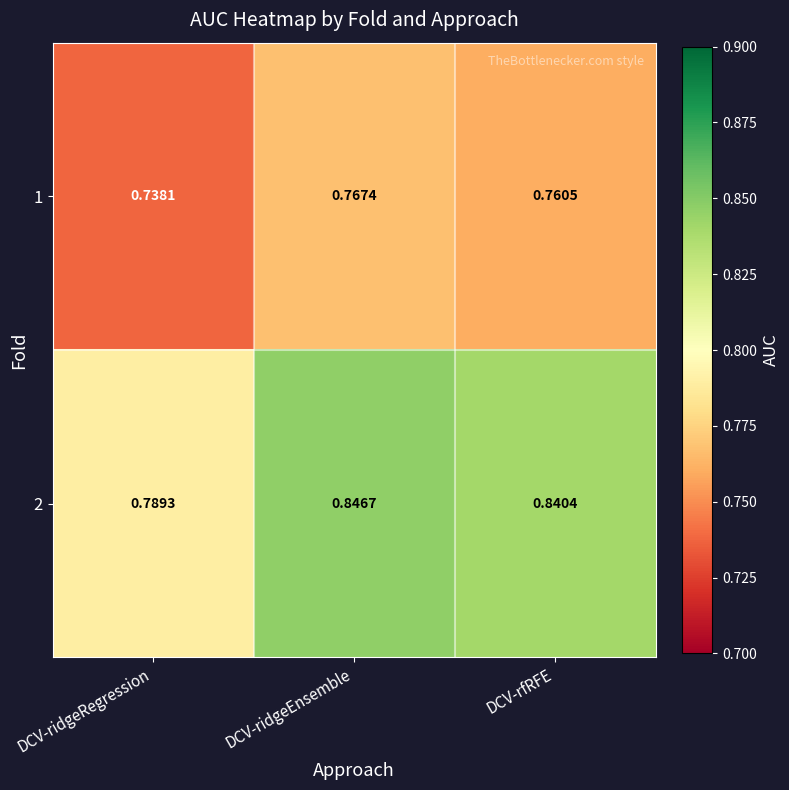

Rank the series by their maximum value, from highest to lowest.

2, 1